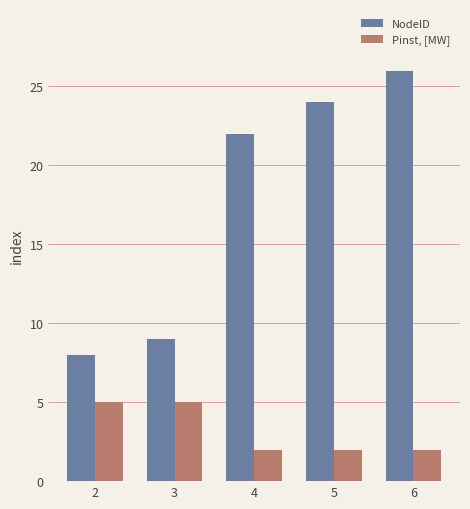

How many distinct data groups are displayed?

2